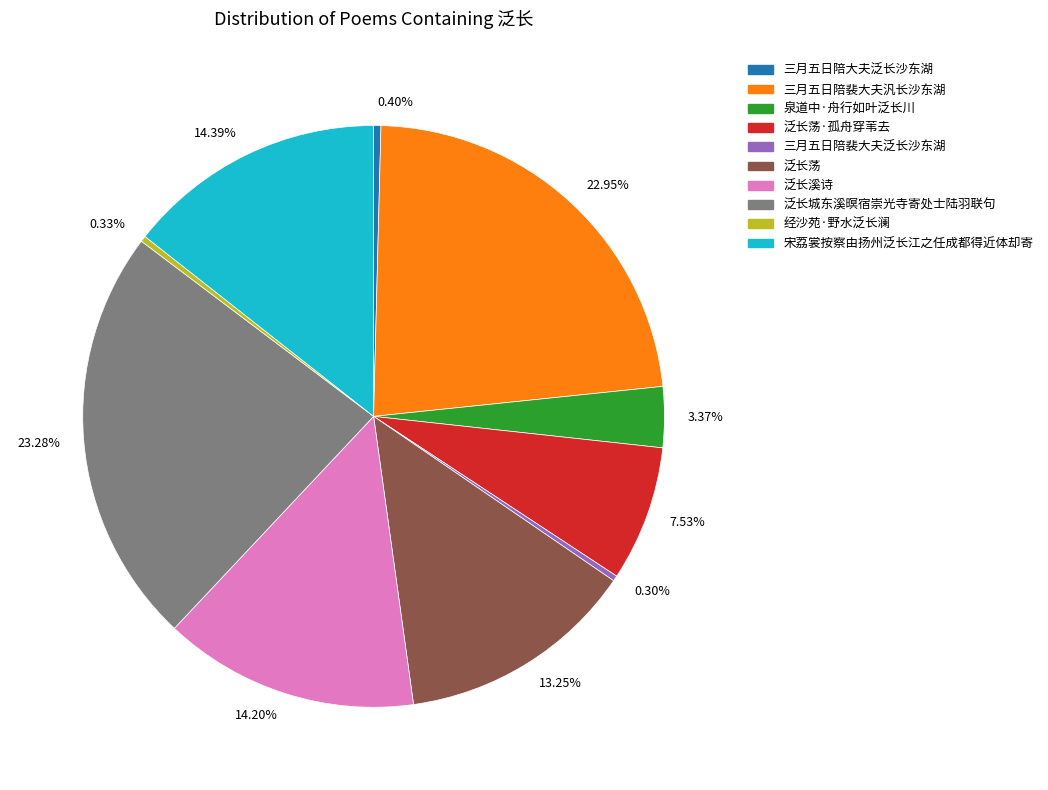

Is there any slice that represents more than half of the pie?

No